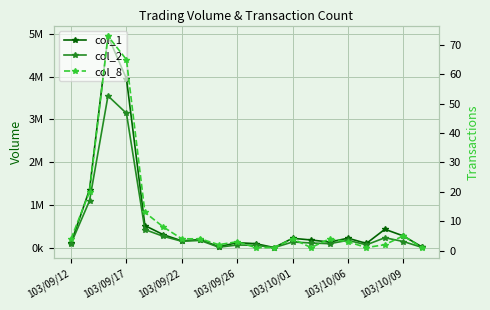

List the series in order of their peak value, highest first.

col_1, col_2, col_8